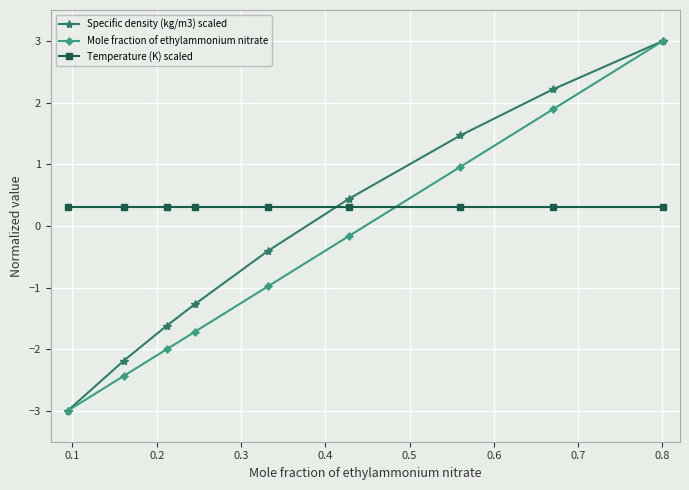

Reading left to right, list all the values displayed in this chart.

Specific density (kg/m3) scaled: -3.0	-2.2	-1.6	-1.3	-0.4	0.4	1.5	2.2	3.0
Mole fraction of ethylammonium nitrate: -3.0	-2.4	-2.0	-1.7	-1.0	-0.2	1.0	1.9	3.0
Temperature (K) scaled: 0.3	0.3	0.3	0.3	0.3	0.3	0.3	0.3	0.3